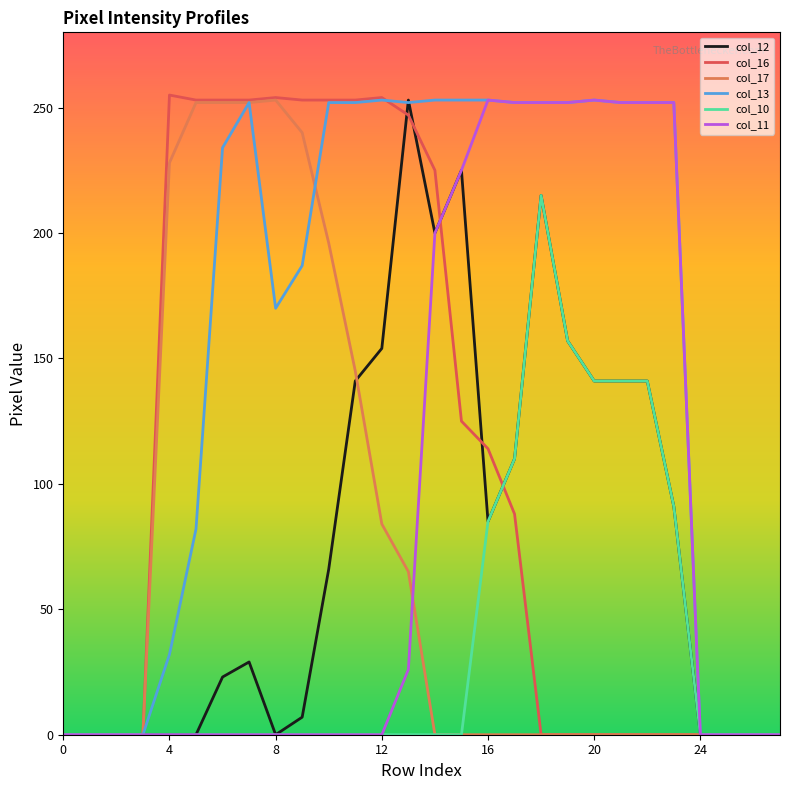

Which series has the largest total across all categories?

col_13